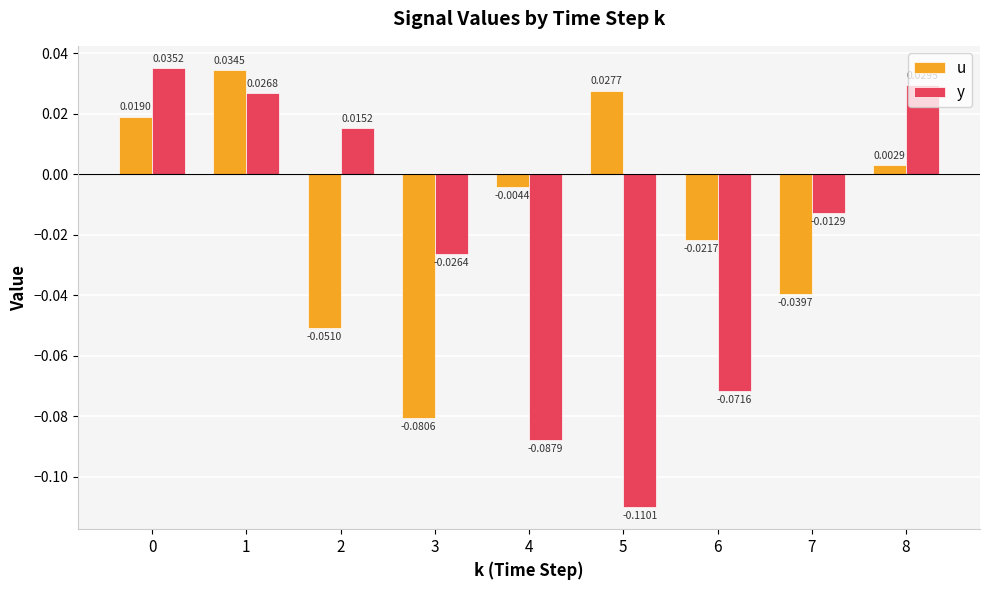

Which series has the largest total across all categories?

u